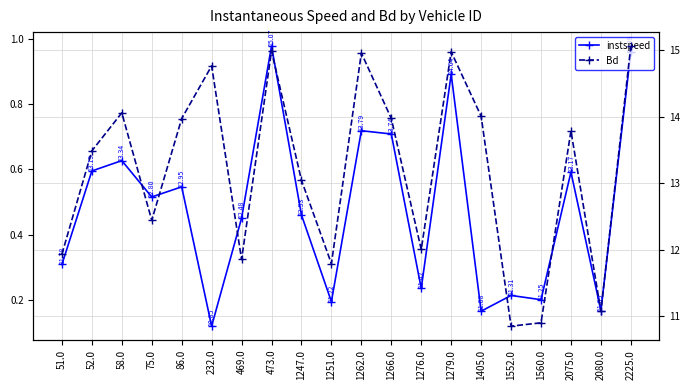

List the series in order of their overall mean, highest first.

instspeed, Bd